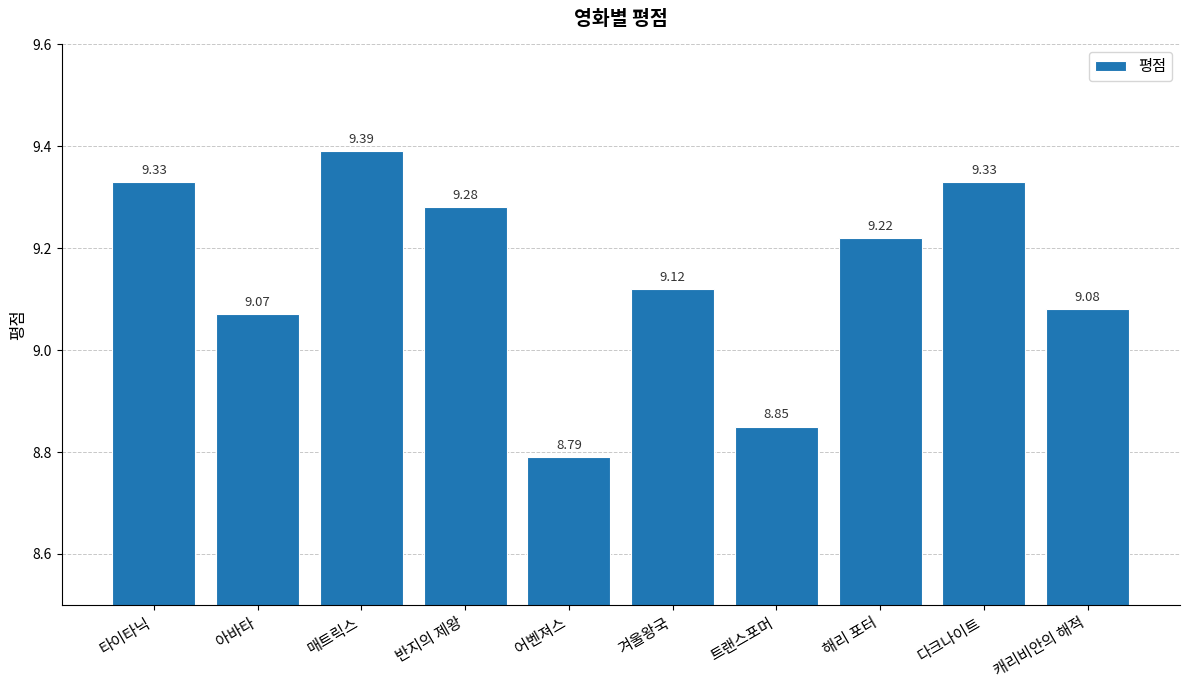

What position from the right is 반지의 제왕?

7